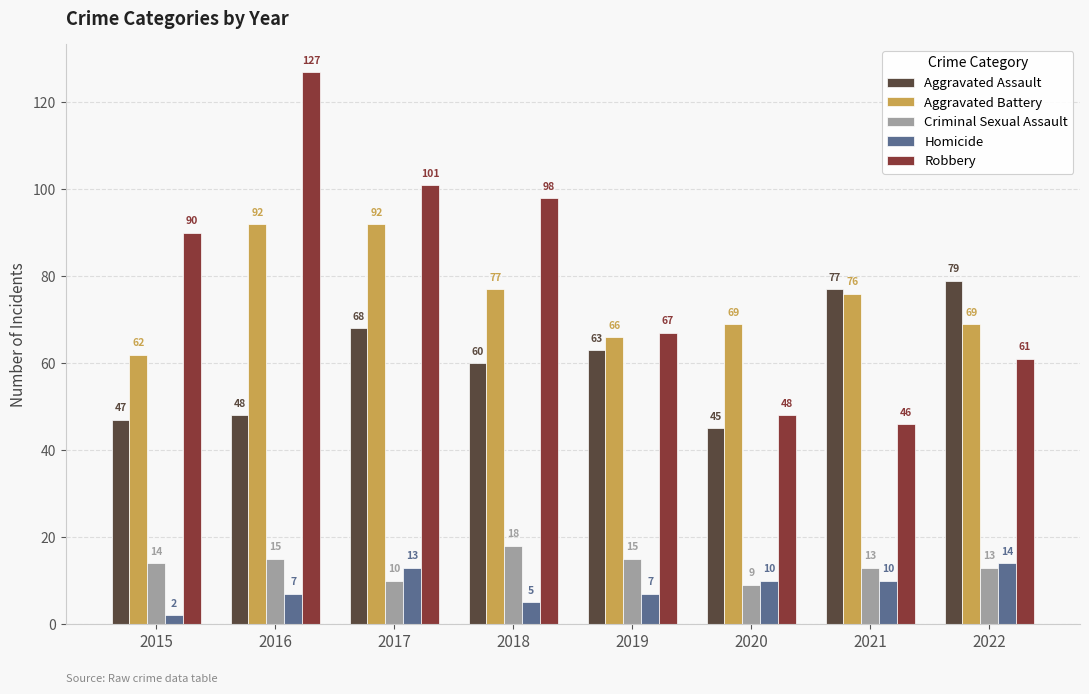

What is the total value across all series at 2018?

258